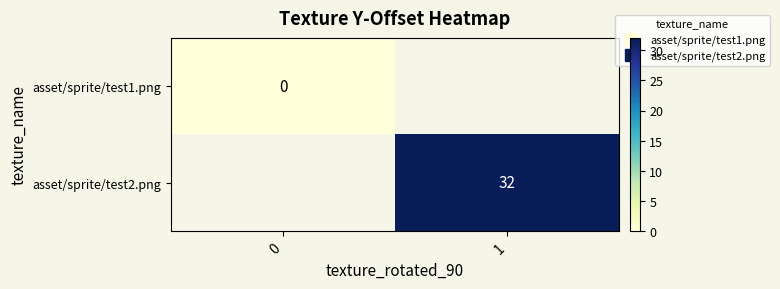

At how many categories does at least one series exceed 19?

1